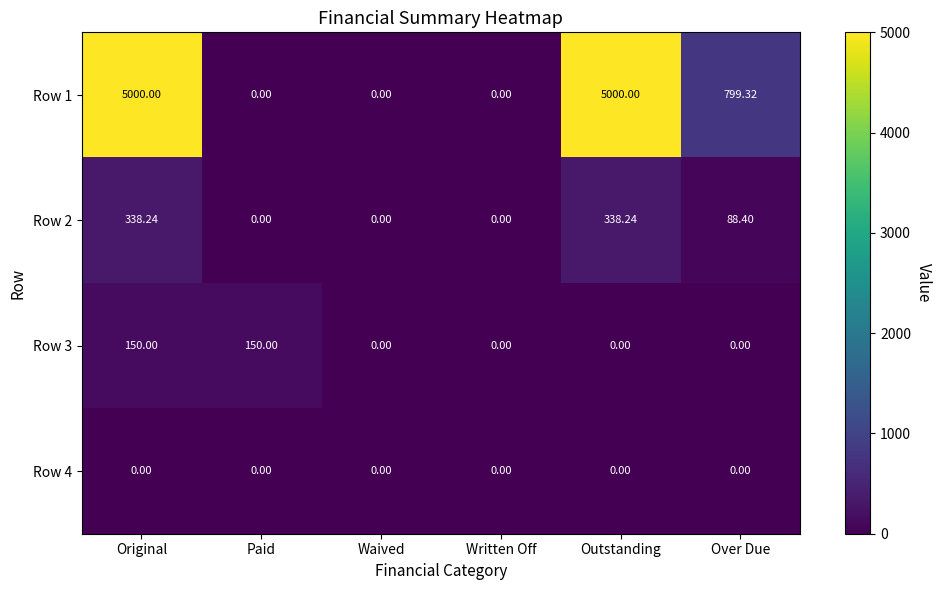

Which series has the largest total across all categories?

Row 1